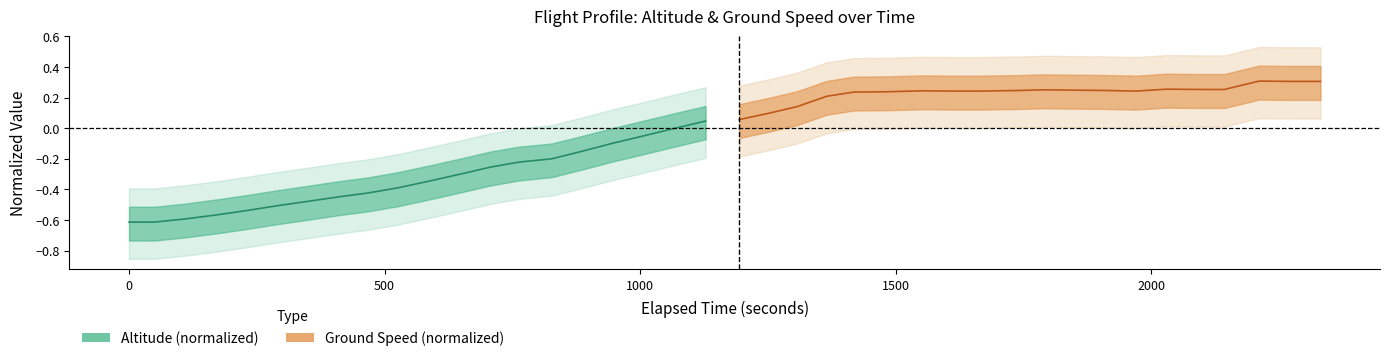

True or false: Ground Speed (normalized) and Altitude (normalized) intersect in this chart.

False